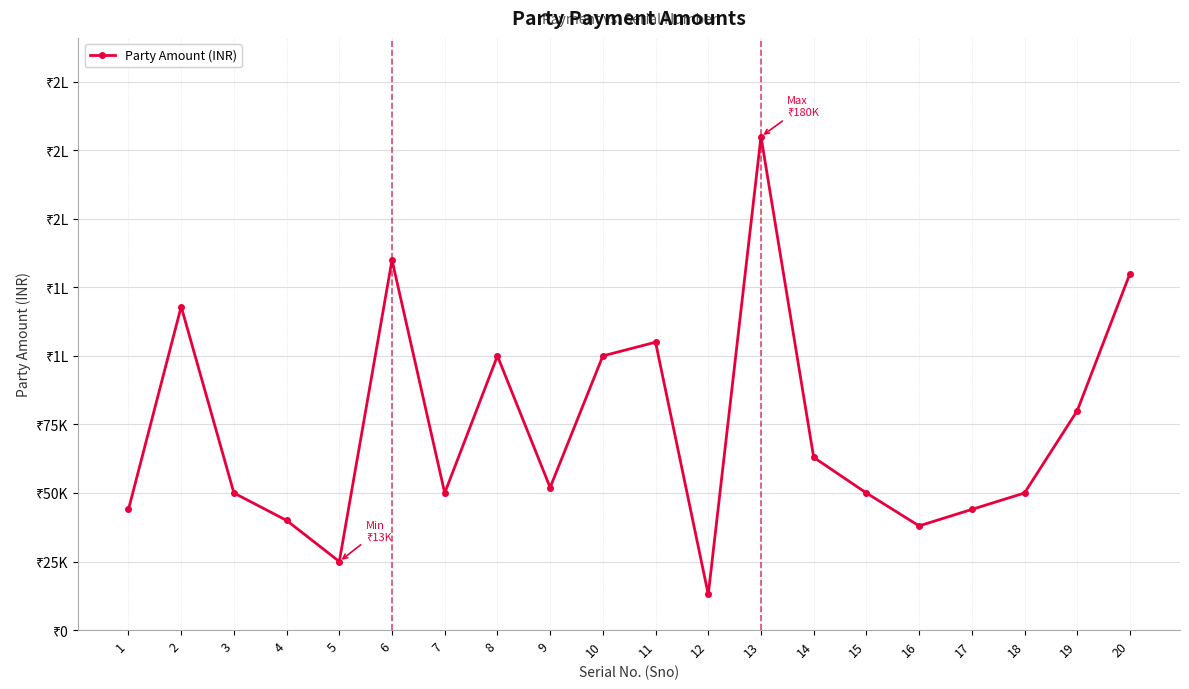

List the labels in order of value, largest first.

13, 6, 20, 2, 11, 8, 10, 19, 14, 9, 3, 7, 15, 18, 1, 17, 4, 16, 5, 12